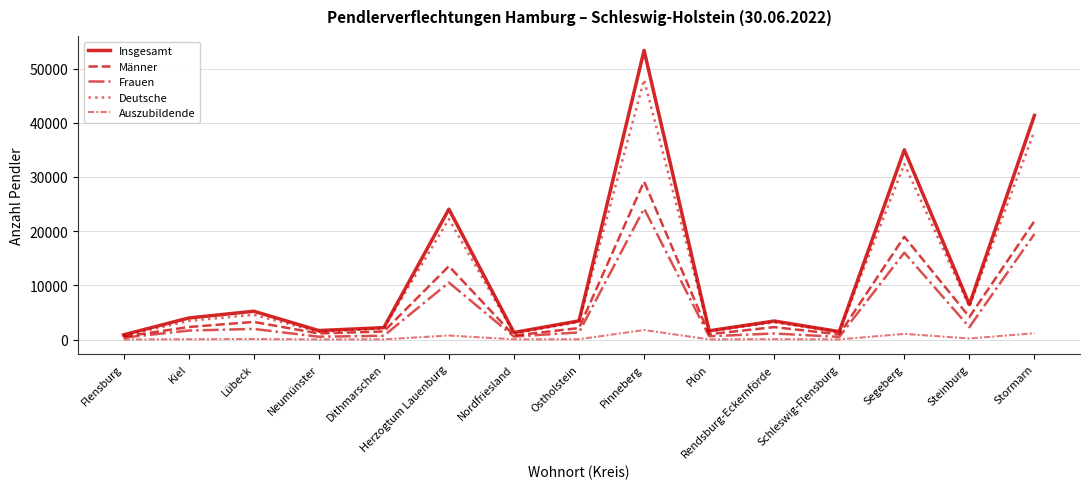

Reading left to right, transcribe all the data shown in this chart.

Insgesamt: Flensburg=880	Kiel=3979	Lübeck=5232	Neumünster=1665	Dithmarschen=2203	Herzogtum Lauenburg=24064	Nordfriesland=1307	Ostholstein=3452	Pinneberg=53350	Plön=1618	Rendsburg-Eckernförde=3422	Schleswig-Flensburg=1466	Segeberg=35007	Steinburg=6465	Stormarn=41359
Männer: Flensburg=531	Kiel=2318	Lübeck=3262	Neumünster=1130	Dithmarschen=1498	Herzogtum Lauenburg=13541	Nordfriesland=754	Ostholstein=2125	Pinneberg=29171	Plön=1000	Rendsburg-Eckernförde=2299	Schleswig-Flensburg=965	Segeberg=18974	Steinburg=4178	Stormarn=21861
Frauen: Flensburg=349	Kiel=1661	Lübeck=1970	Neumünster=535	Dithmarschen=705	Herzogtum Lauenburg=10523	Nordfriesland=553	Ostholstein=1327	Pinneberg=24179	Plön=618	Rendsburg-Eckernförde=1123	Schleswig-Flensburg=501	Segeberg=16033	Steinburg=2287	Stormarn=19498
Deutsche: Flensburg=746	Kiel=3435	Lübeck=4590	Neumünster=1423	Dithmarschen=2075	Herzogtum Lauenburg=22249	Nordfriesland=1175	Ostholstein=3246	Pinneberg=47953	Plön=1536	Rendsburg-Eckernförde=3192	Schleswig-Flensburg=1395	Segeberg=32393	Steinburg=6078	Stormarn=38494
Auszubildende: Flensburg=18	Kiel=66	Lübeck=106	Neumünster=40	Dithmarschen=46	Herzogtum Lauenburg=750	Nordfriesland=48	Ostholstein=63	Pinneberg=1765	Plön=36	Rendsburg-Eckernförde=81	Schleswig-Flensburg=33	Segeberg=1058	Steinburg=203	Stormarn=1173